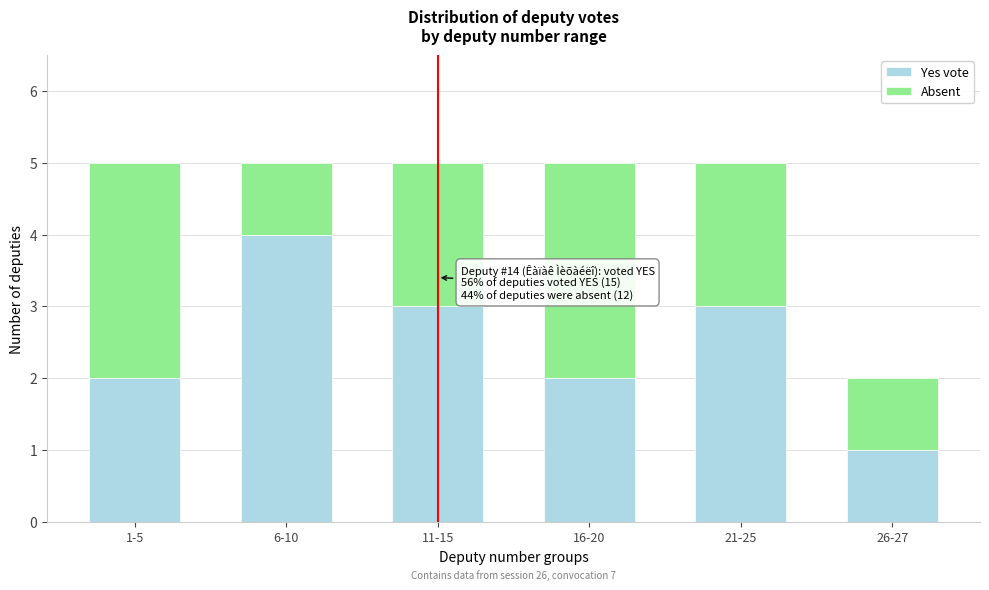

Reading right to left, transcribe the values for Yes vote.

1	3	2	3	4	2